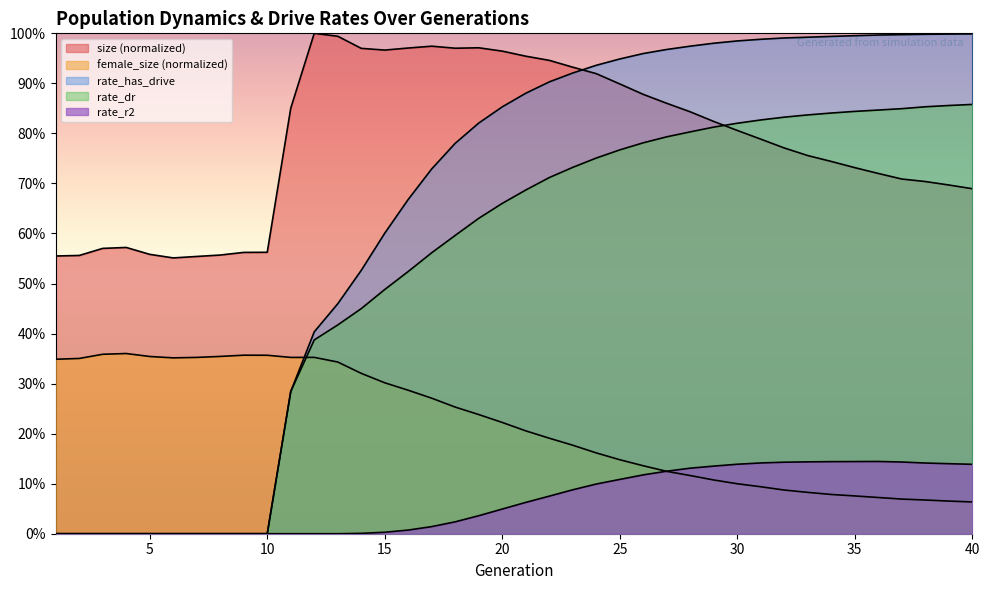

What is the difference between the highest and lowest values at 33?

0.9